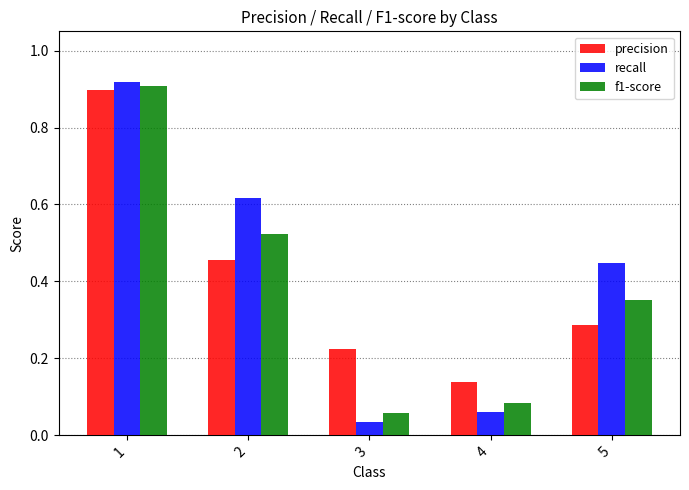

At which category is the sum across all series the highest?

1